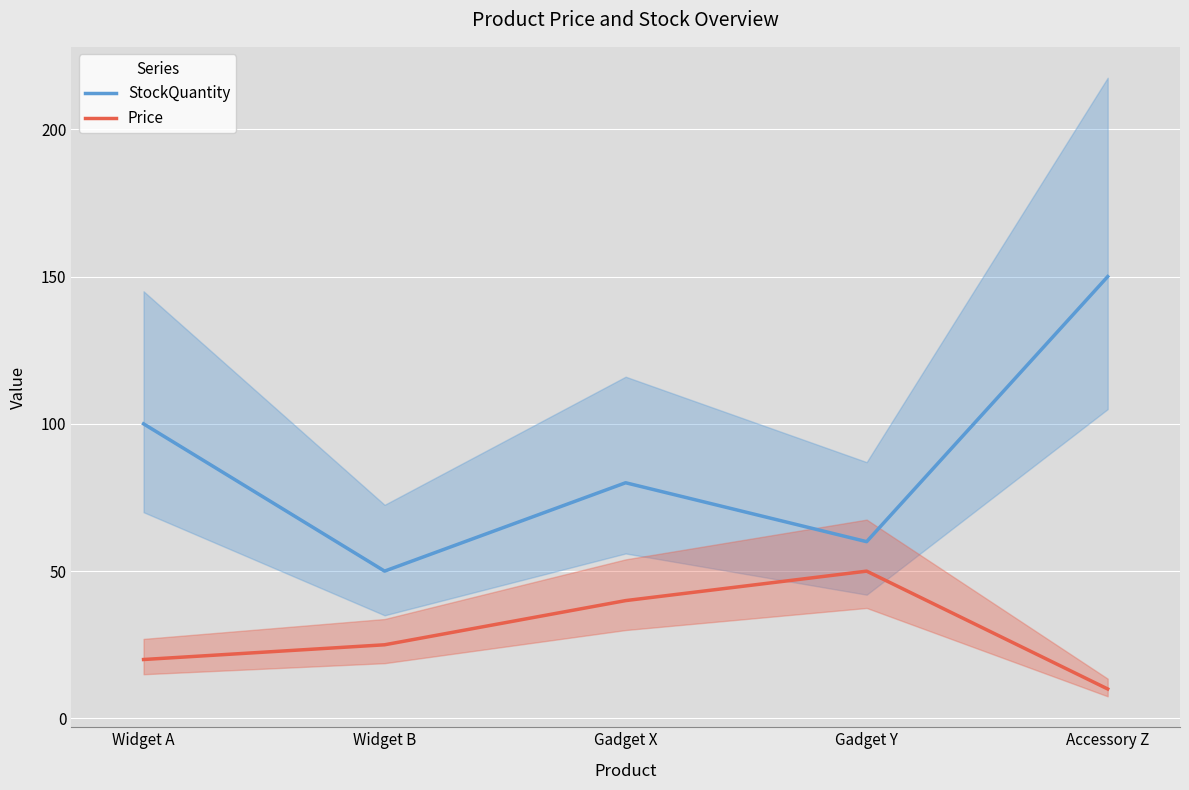

Rank the series by their average value, from lowest to highest.

Price, StockQuantity